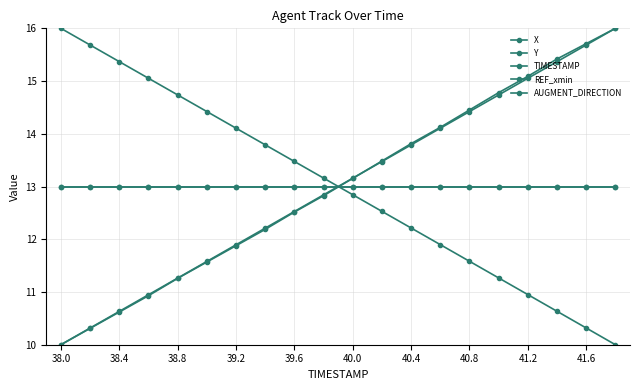

Is this an area chart (filled region under the line)?

No